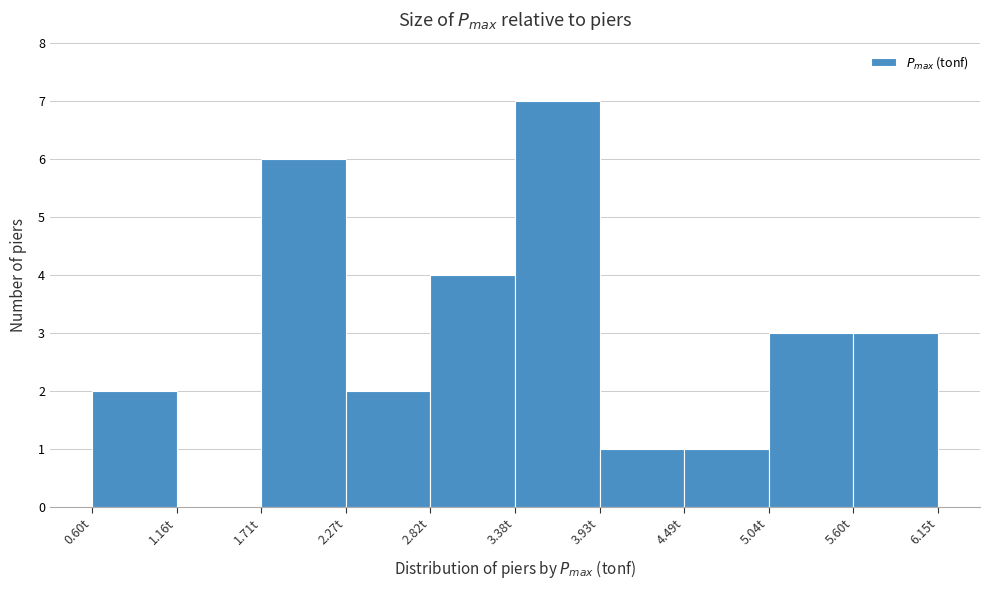

How tall is the bar that spans 2.8 to 3.4 on the x-axis? Neither the bar edges nor the heights are printed on the chart, so give them approximately, as read against the axes.

4